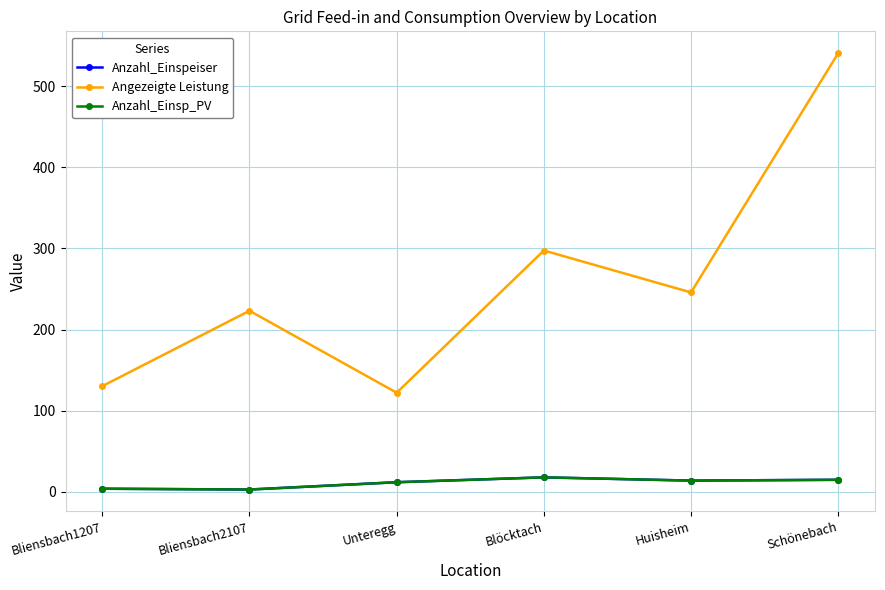

Is this an area chart (filled region under the line)?

No